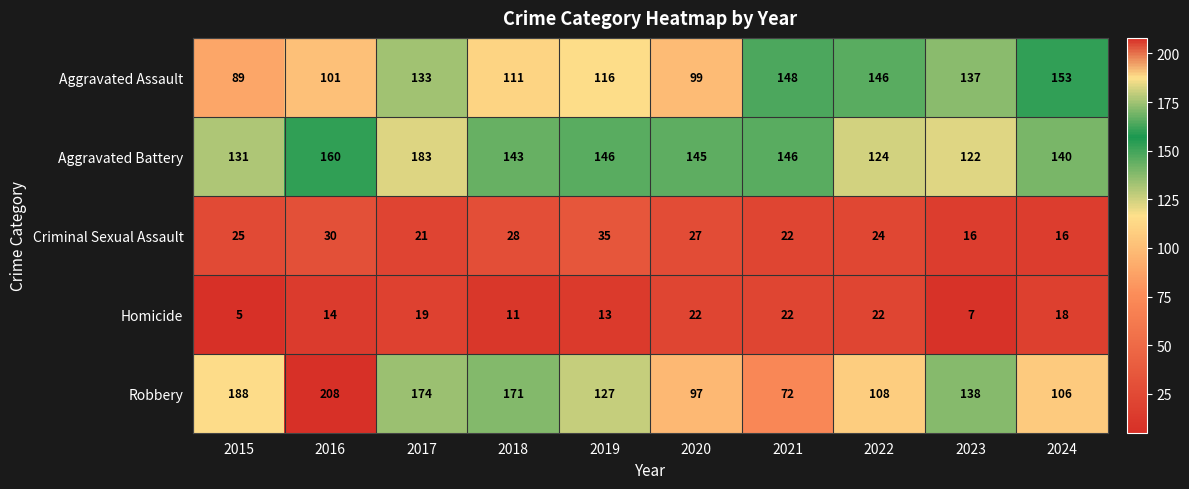

True or false: Aggravated Assault has a value of 149 at 2020.

False